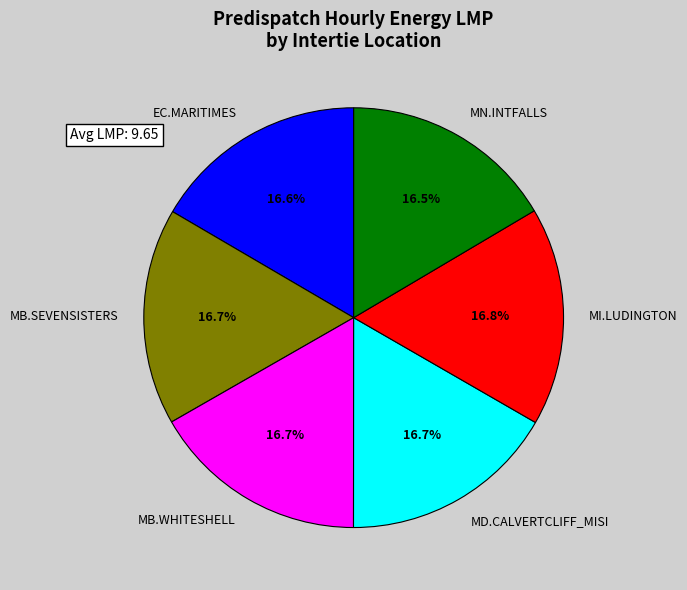

Is there a majority slice in this chart?

No